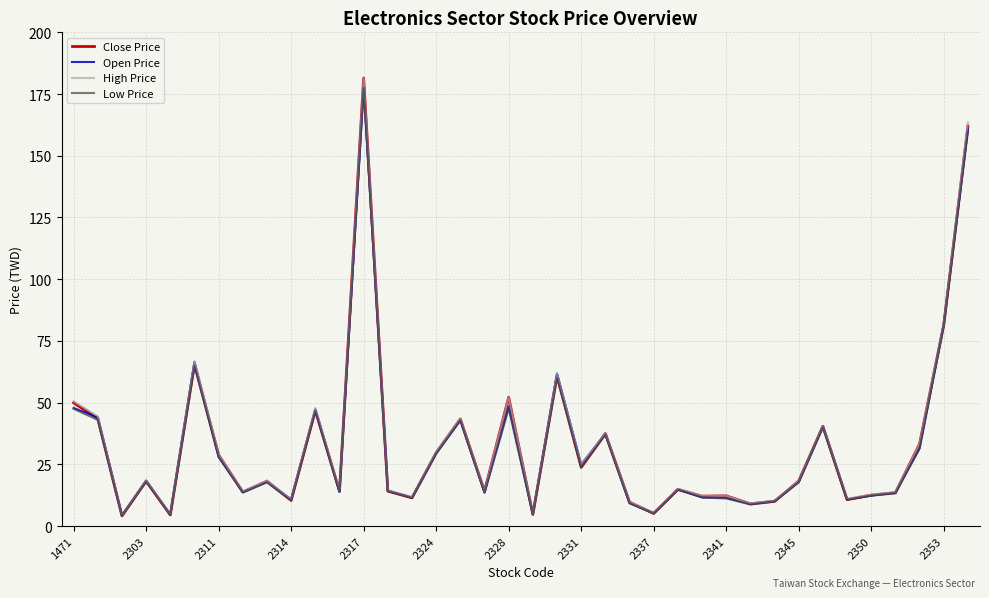

Does the chart have visible grid lines?

Yes